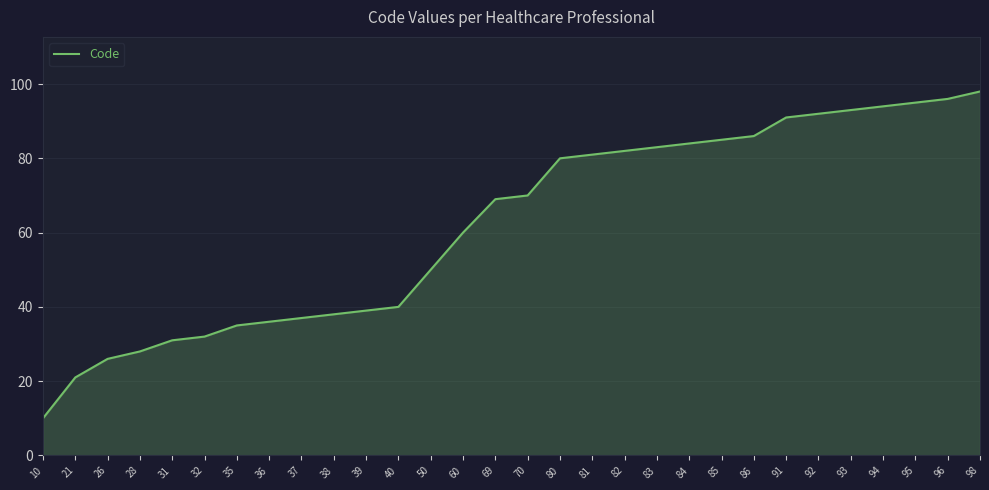

What is the sum of all values?

1862